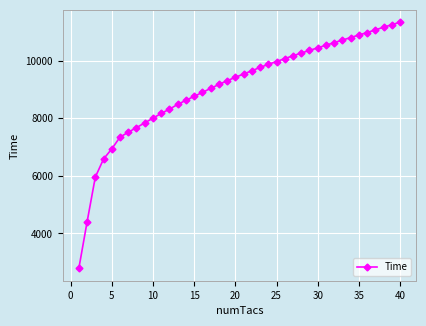

What is the average value?

9072